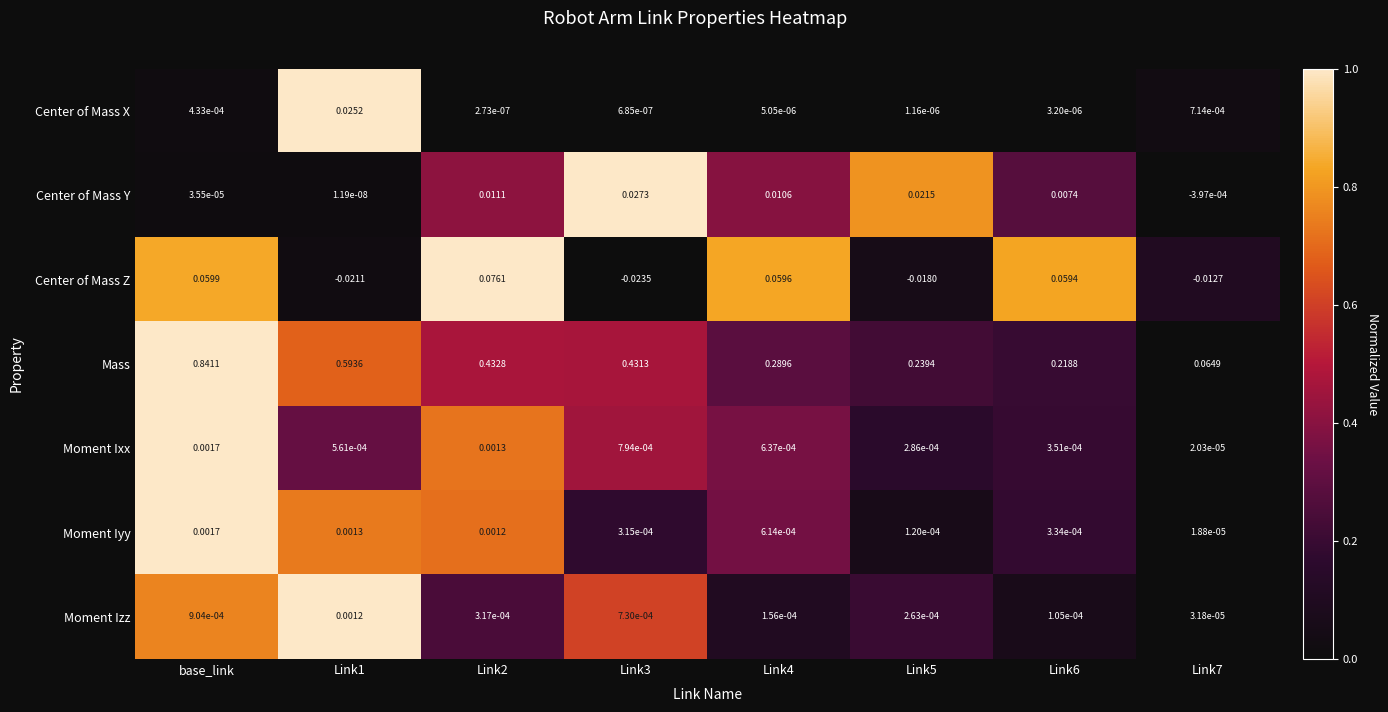

What is the total value across all series at Link2?

0.5